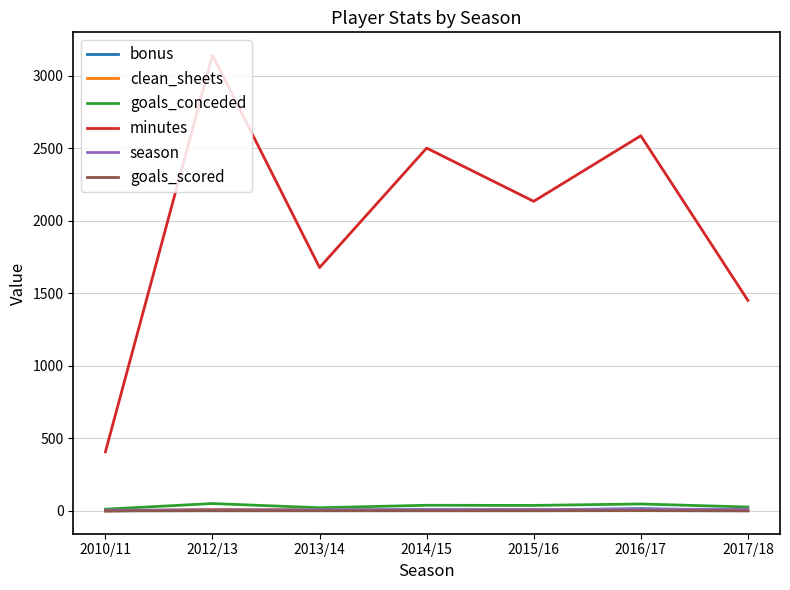

Count the number of categories in the chart.

7